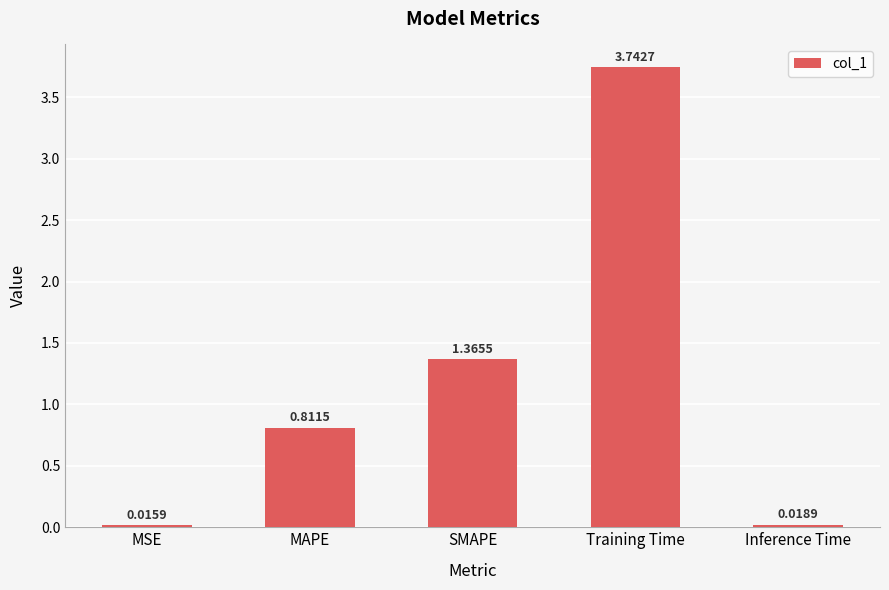

How many bars are there in total?

5